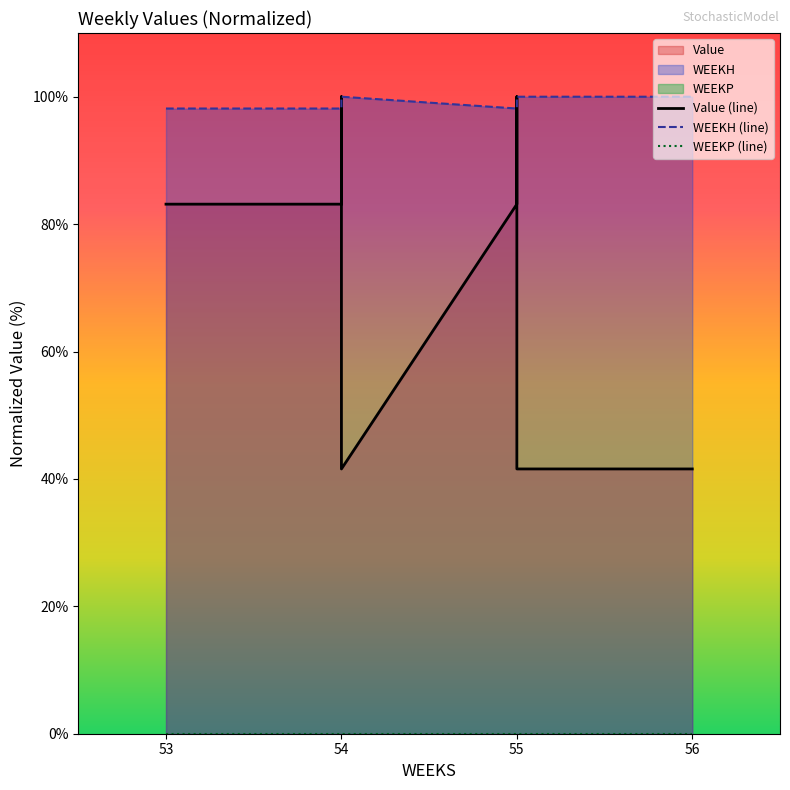

At which category is the sum across all series the highest?

54